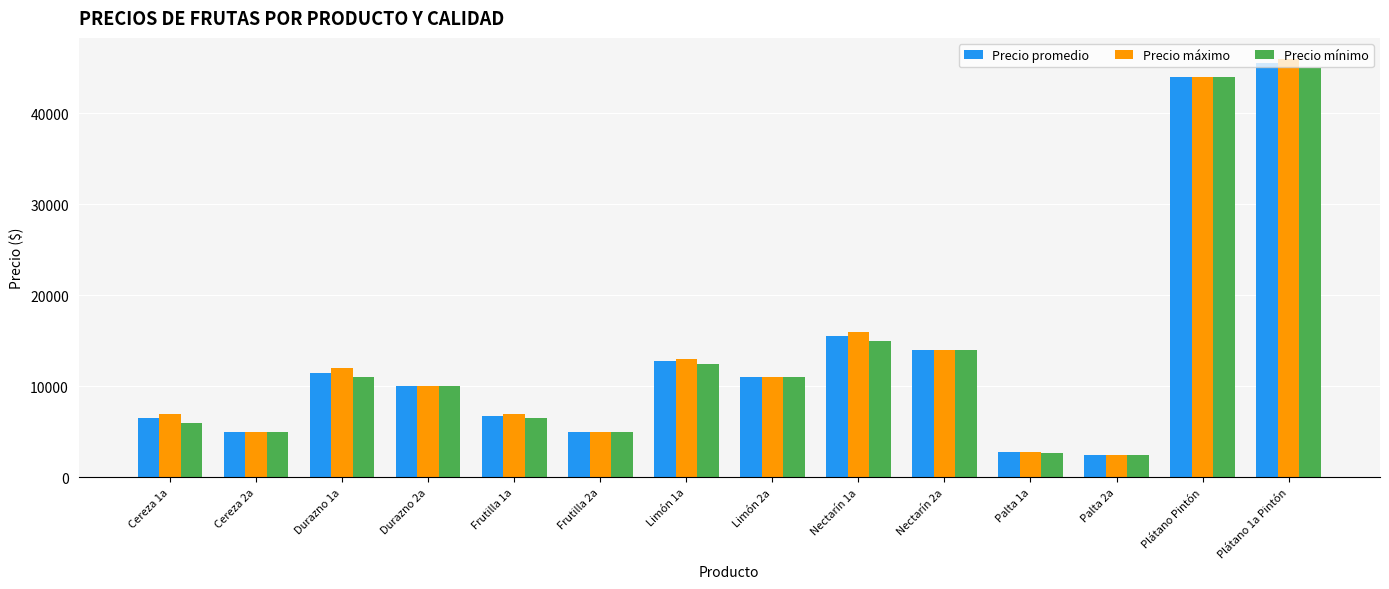

What position from the right is Durazno 1a?

12